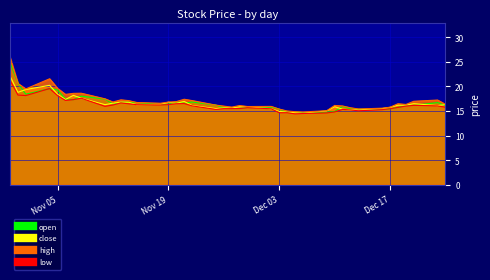

True or false: low and high intersect in this chart.

False